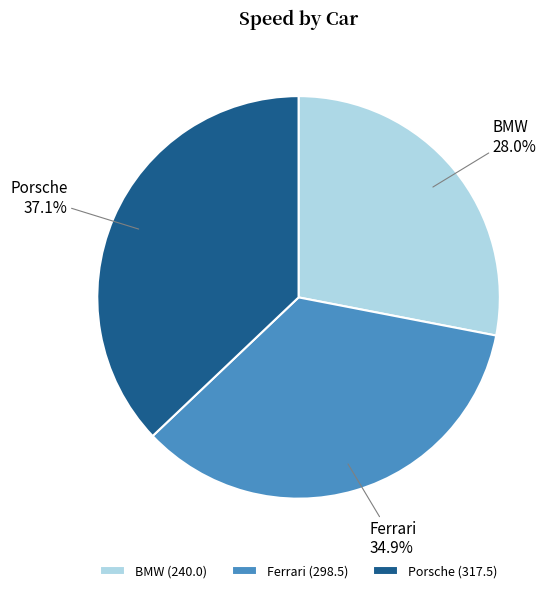

Which category has the smallest portion of the pie?

BMW